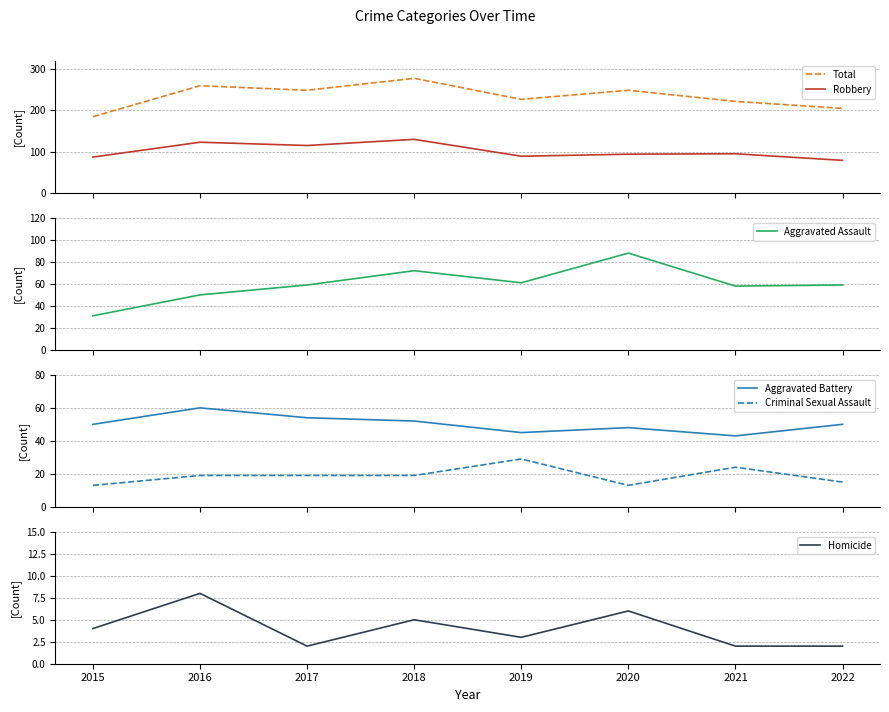

What is the difference between the maximum and minimum values in the Total series?

93